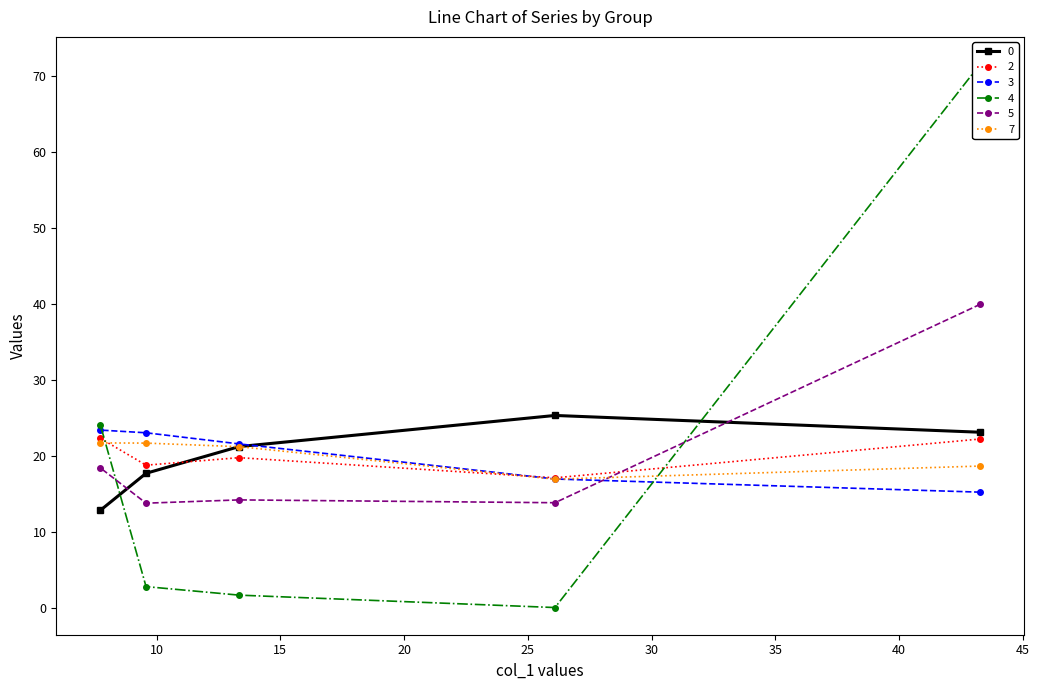

Does the chart have visible grid lines?

No